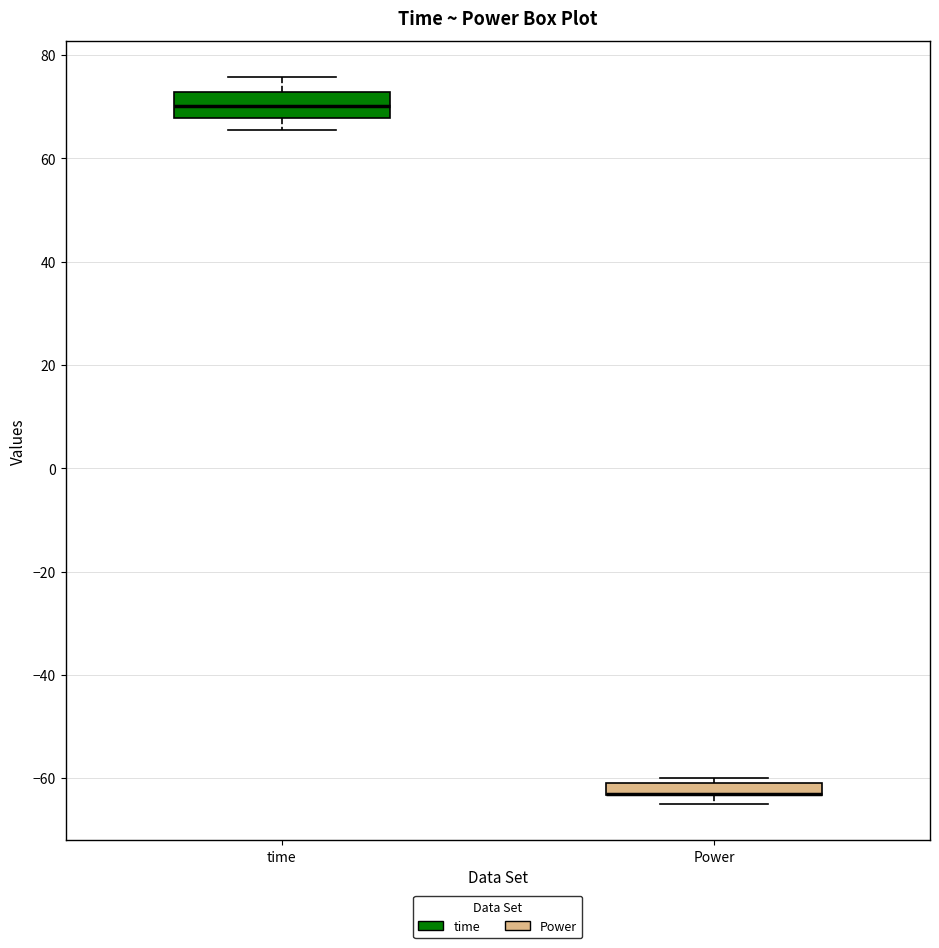

Where is the lower edge of the box for Power on the y-axis? The values are not printed on the chart, so give them approximately, as read against the axis.

-64